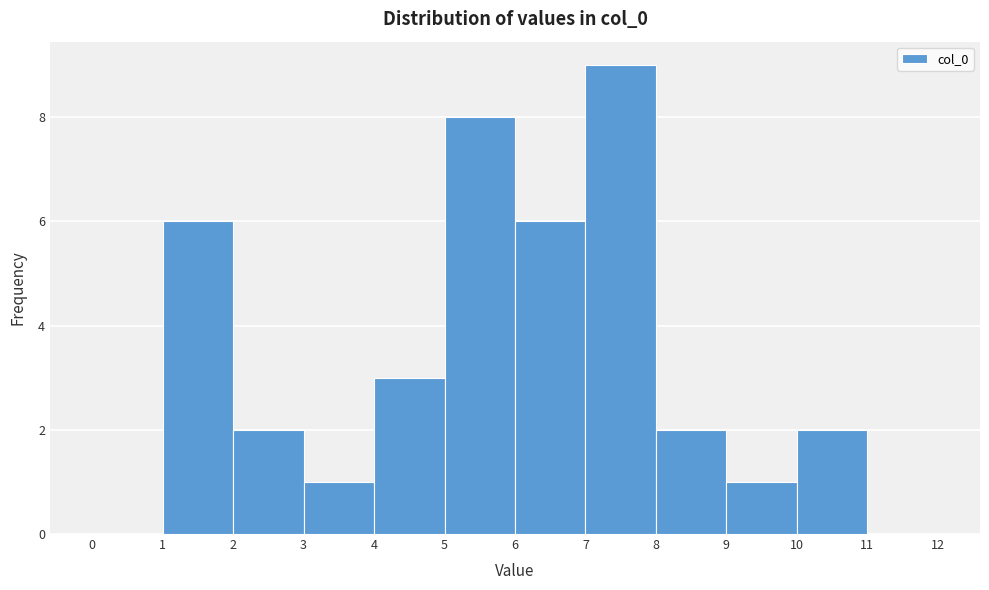

How tall is the bar that spans 7 to 8 on the x-axis? The values are not printed on the chart, so give them approximately, as read against the axis.

9